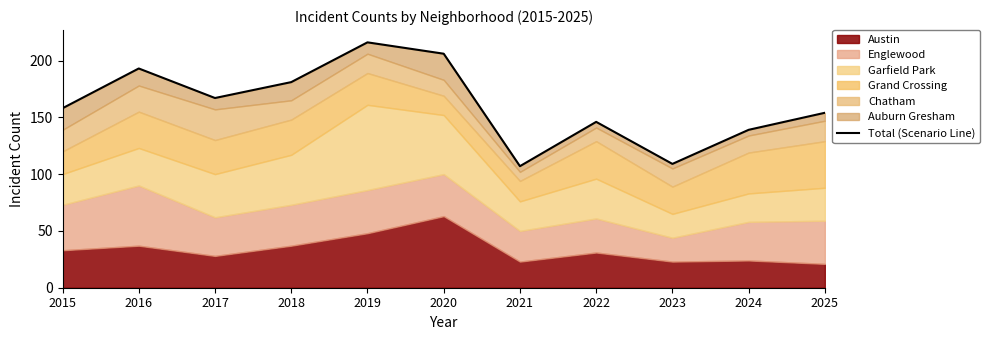

How many data points does each series have?

11